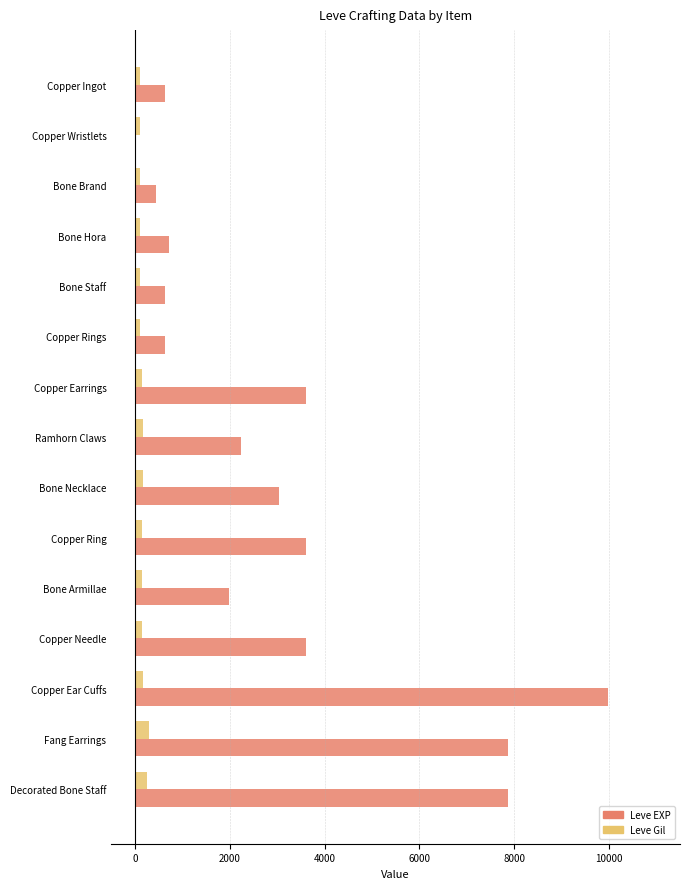

At which category is the sum across all series the highest?

Copper Ear Cuffs